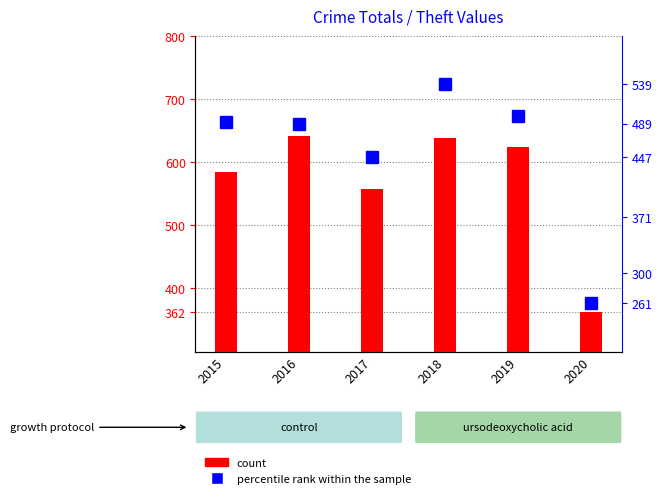

Which label corresponds to the smallest value in the chart?

2020